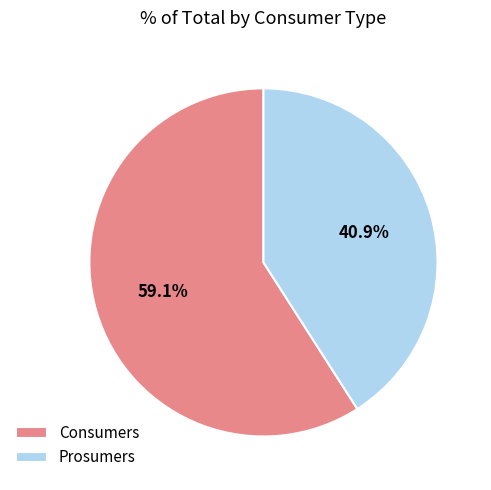

How many segments does this pie chart have?

2